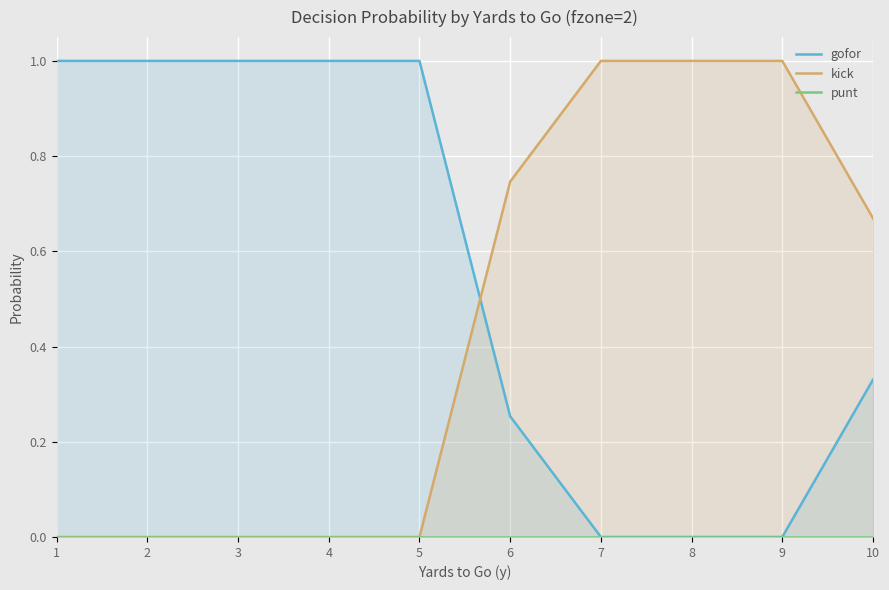

True or false: kick and punt cross at least once.

False